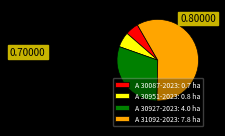

How many segments does this pie chart have?

4